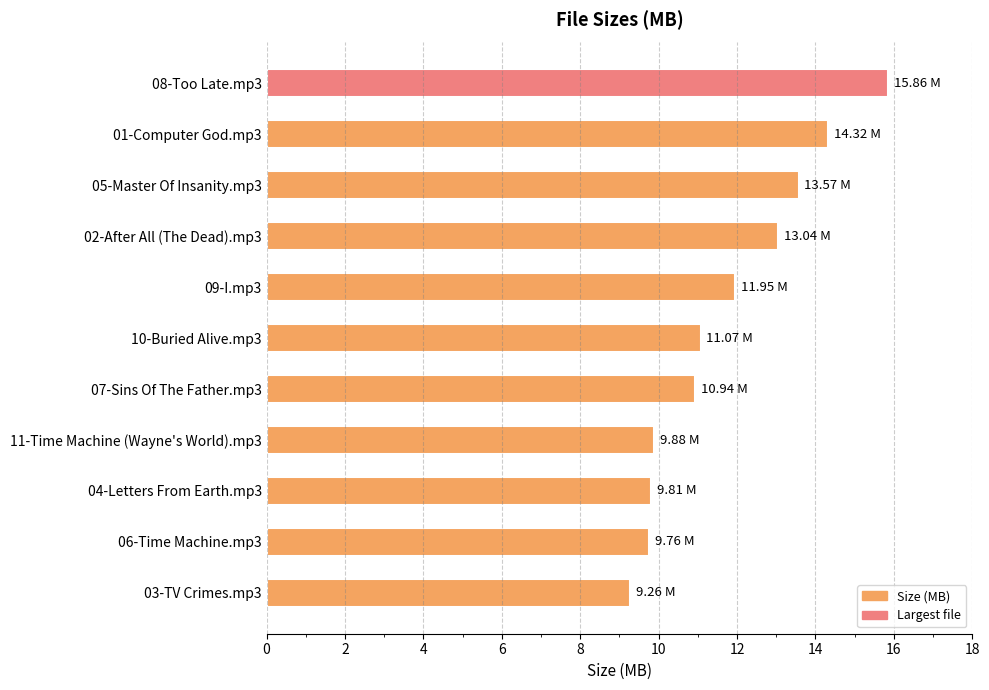

What is the sum of all values?

129.5